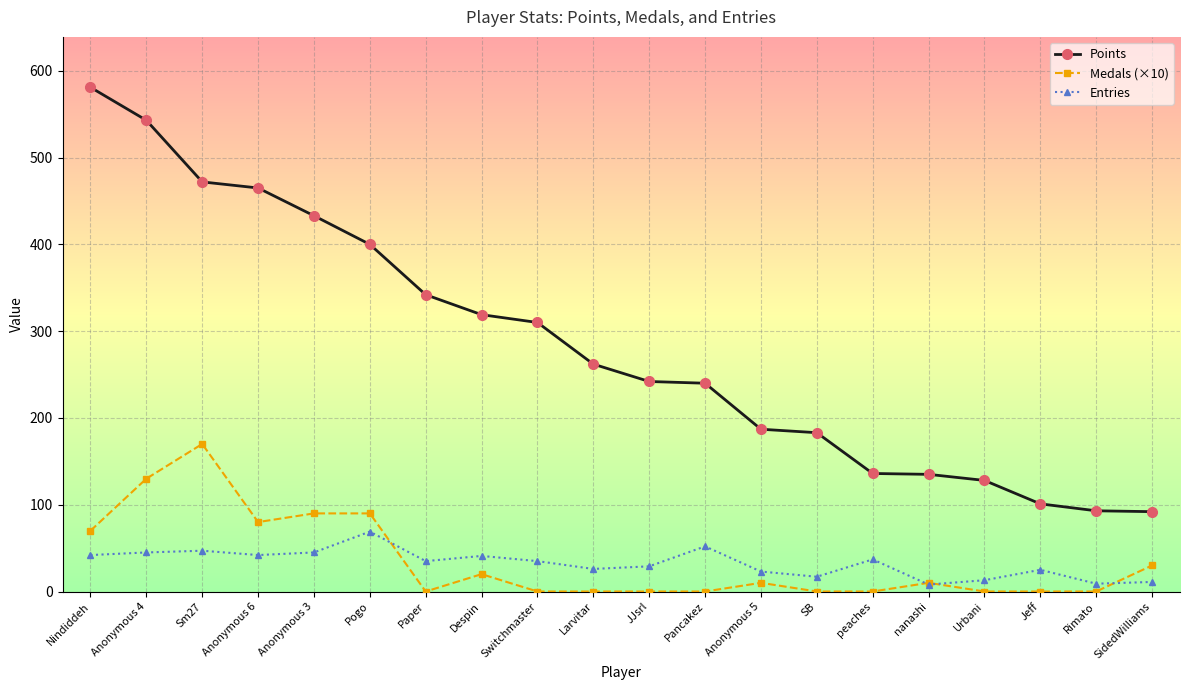

Which series changed the most between Nindiddeh and nanashi?

Points